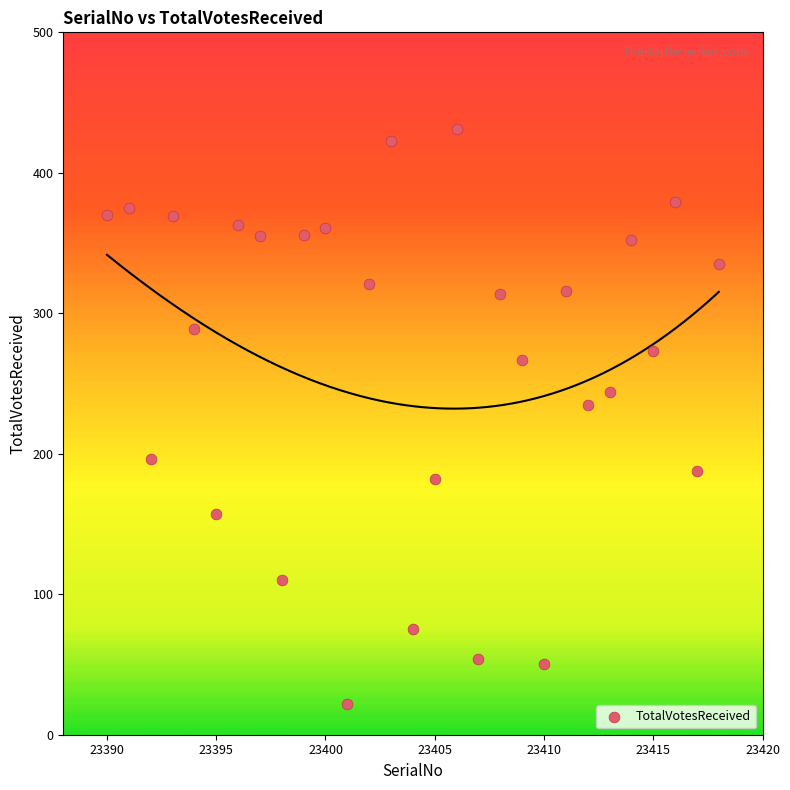

What is the range of Y values (max minus min)?

409